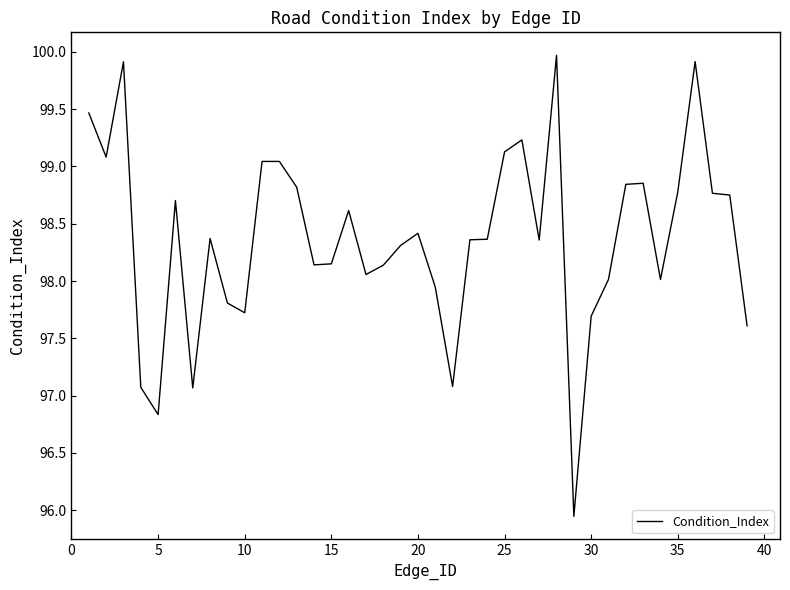

What is the greatest value displayed?

100.0